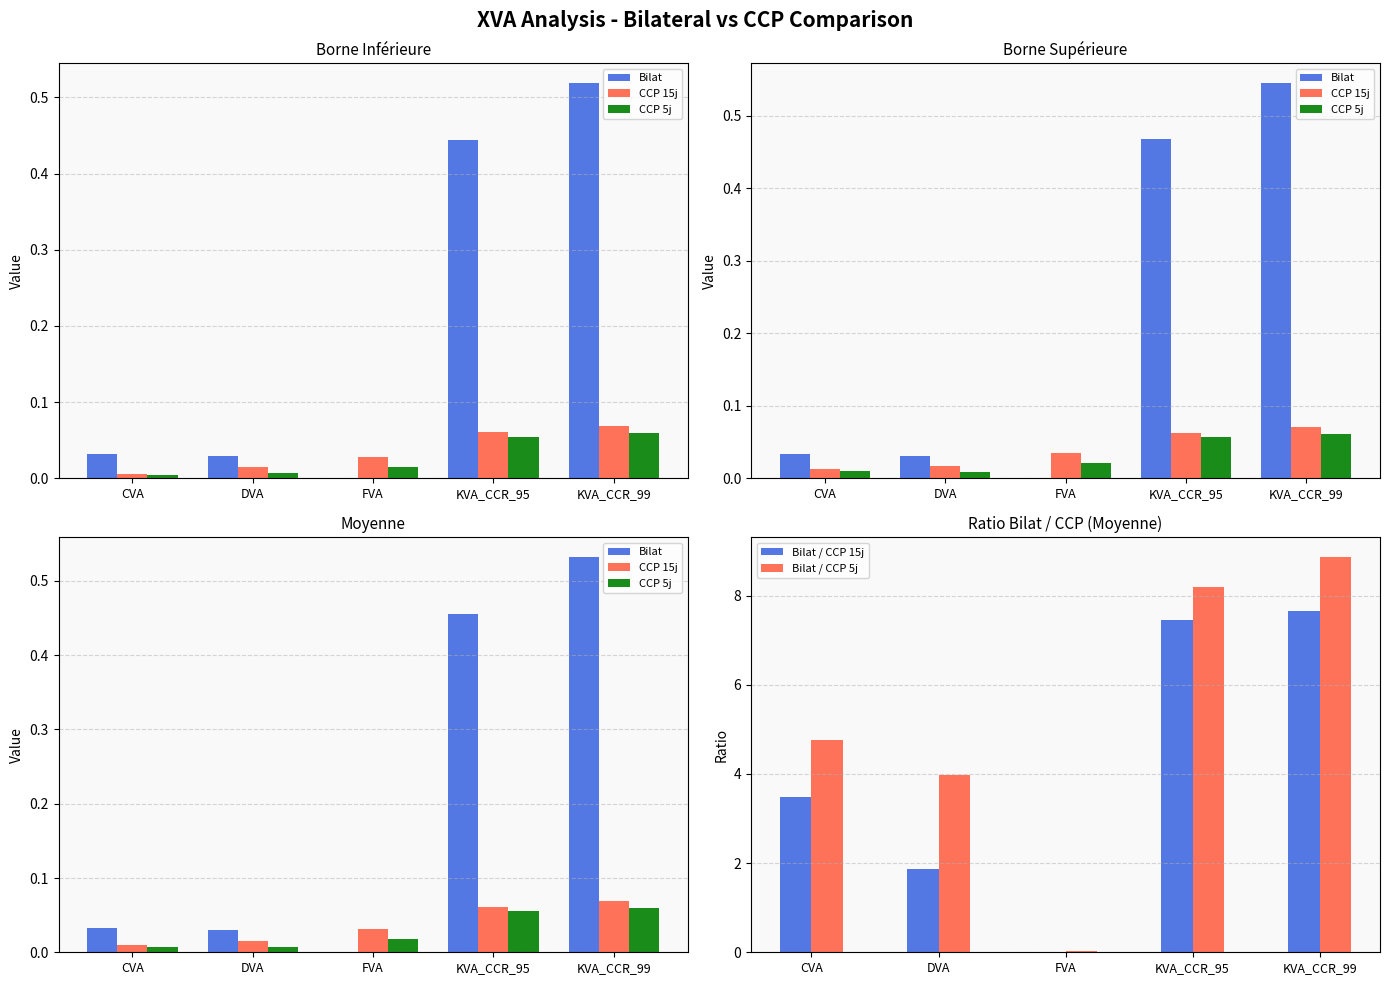

Does the chart contain any negative values?

No